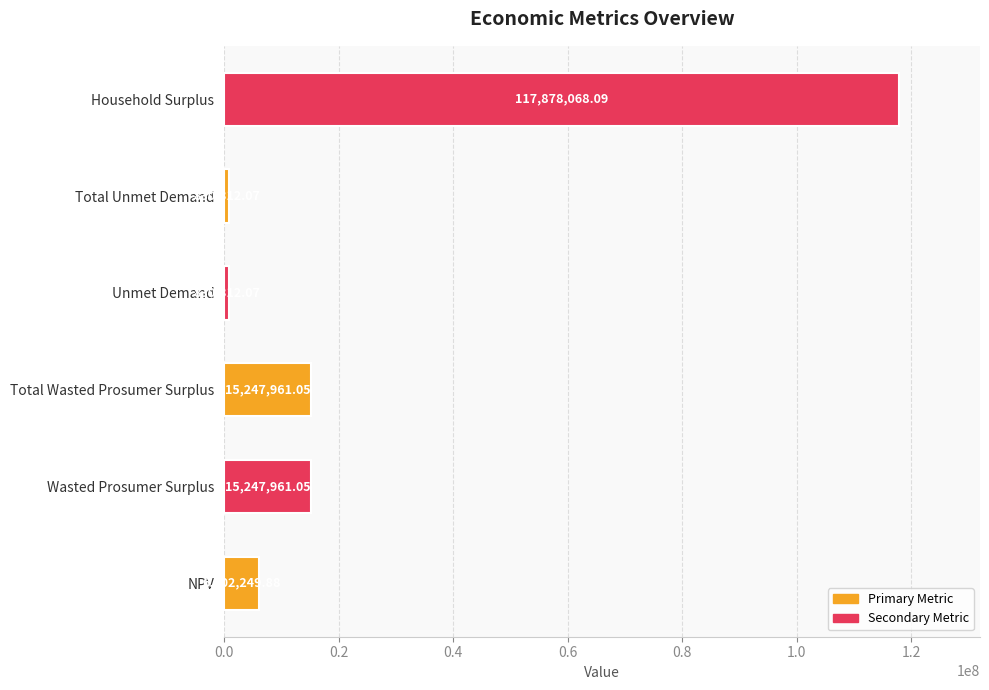

What is the ratio of the value at Wasted Prosumer Surplus to the value at Unmet Demand?

18.4